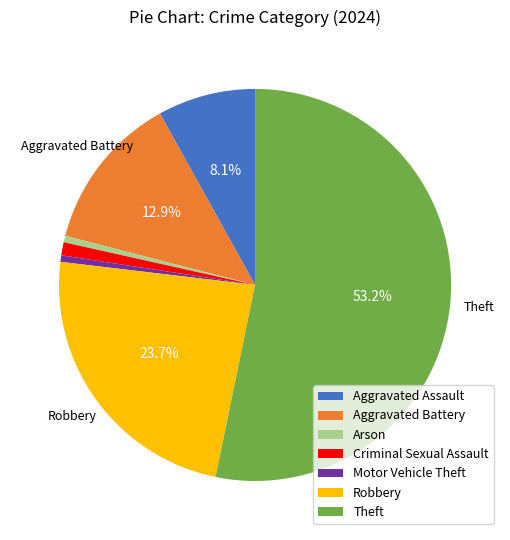

To the nearest percent, what is the average slice percentage?

14%